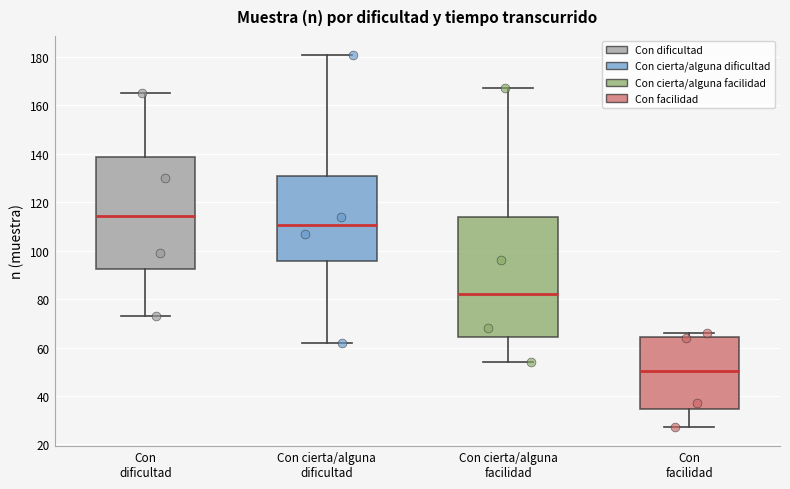

Which box's median line is the lowest?

Con facilidad